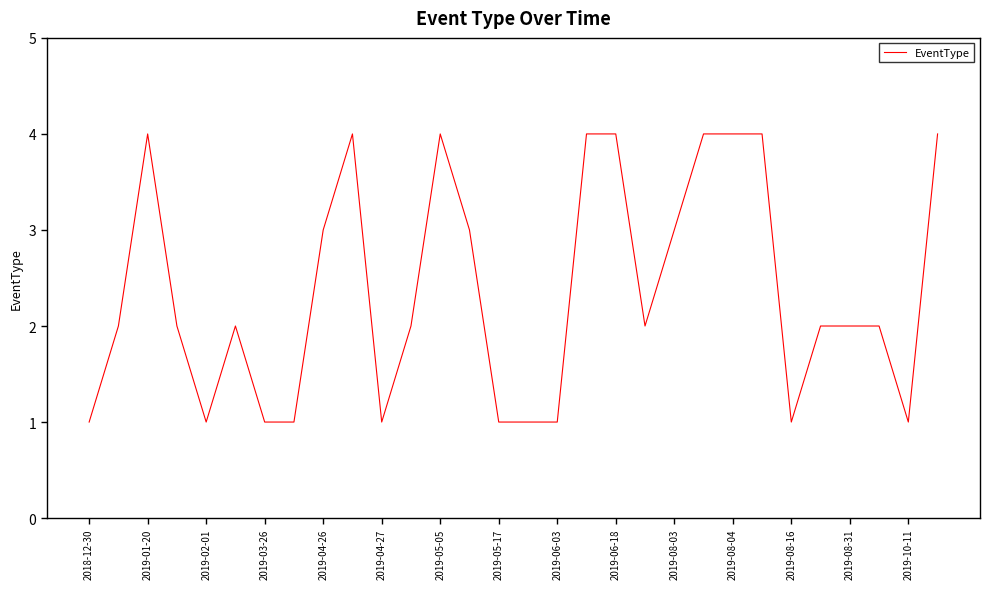

What is the greatest value displayed?

4